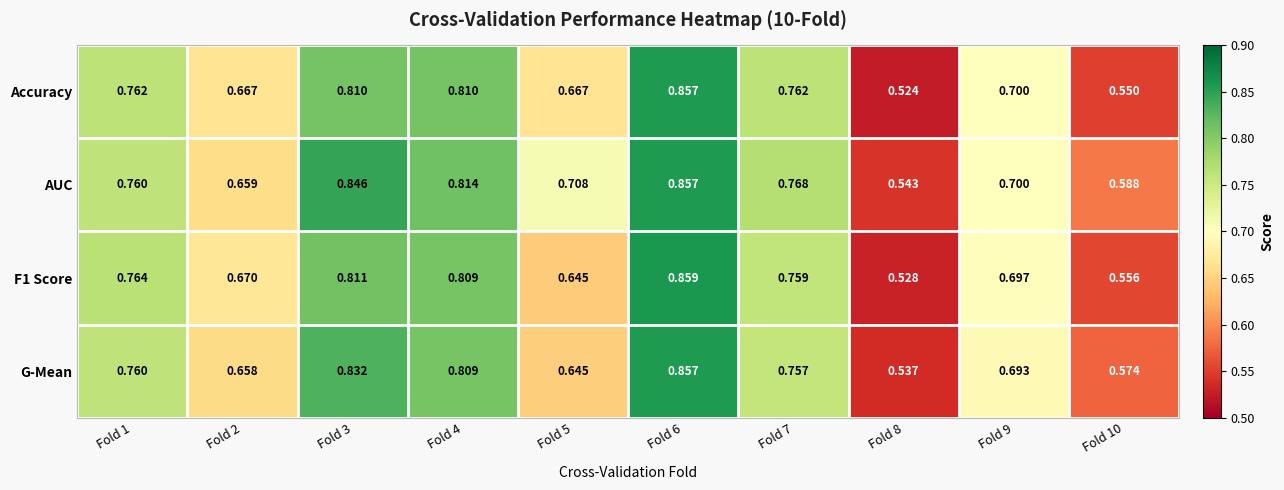

At Fold 2, list the series in order from smallest to largest.

G-Mean, AUC, Accuracy, F1 Score